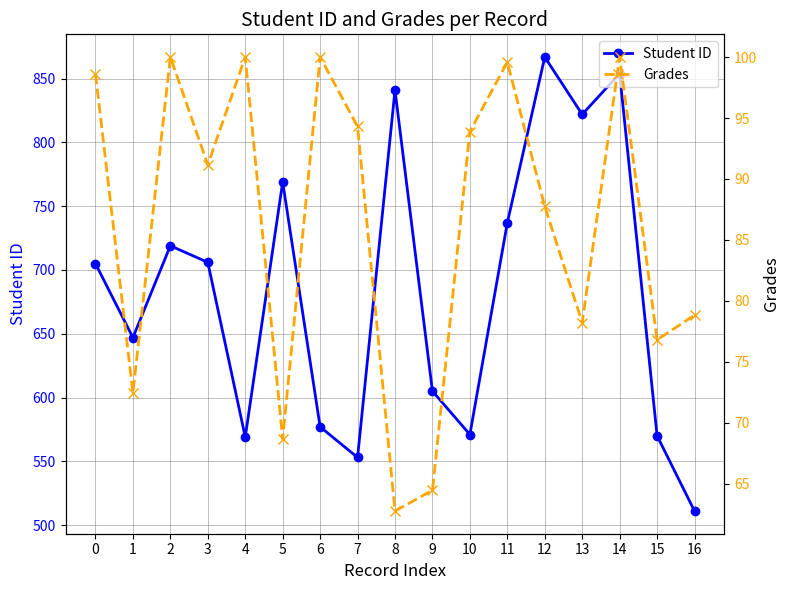

Which label corresponds to the largest value in the chart?

12